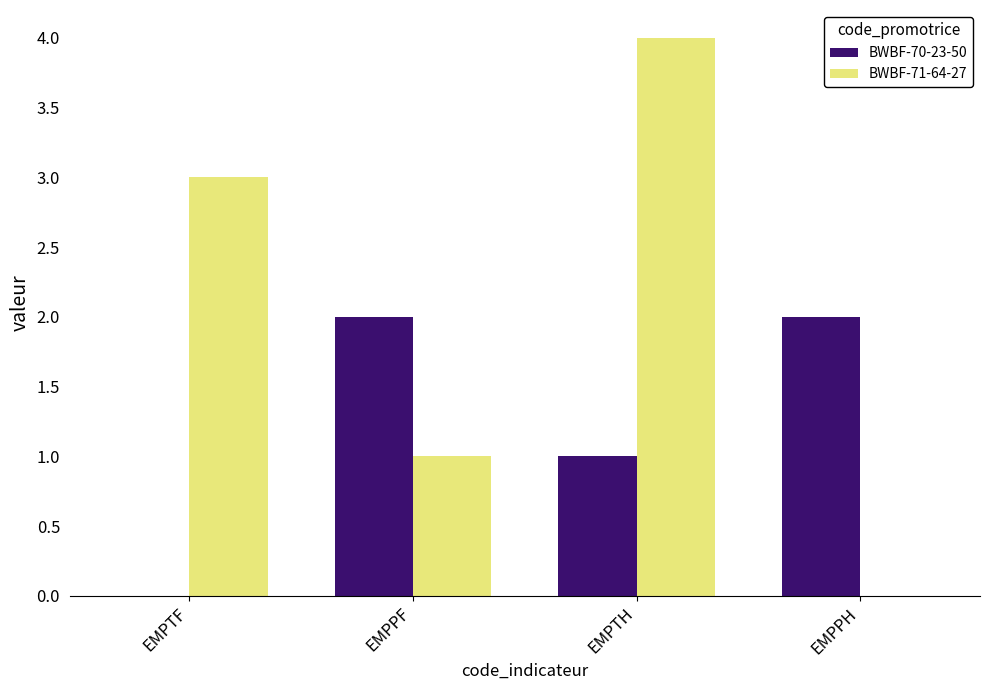

At which category is the sum across all series the highest?

EMPTH